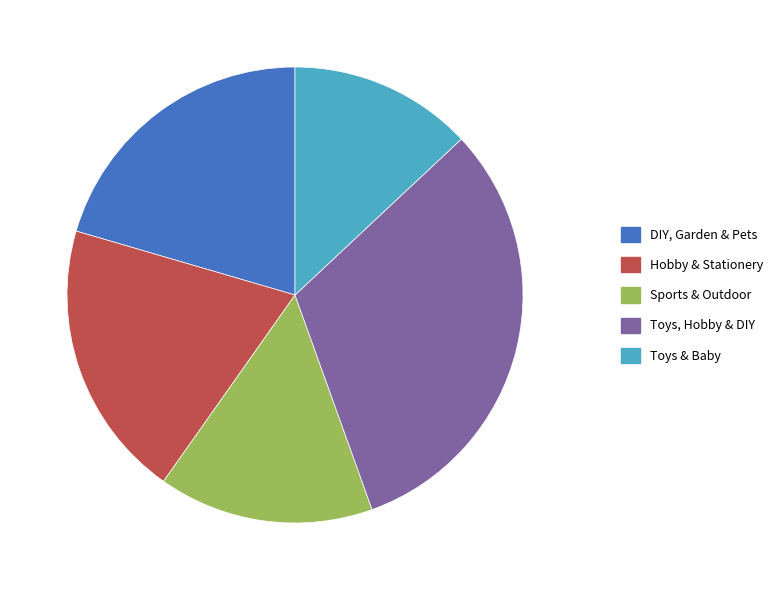

Rank the categories by value from lowest to highest.

Toys & Baby, Sports & Outdoor, Hobby & Stationery, DIY, Garden & Pets, Toys, Hobby & DIY